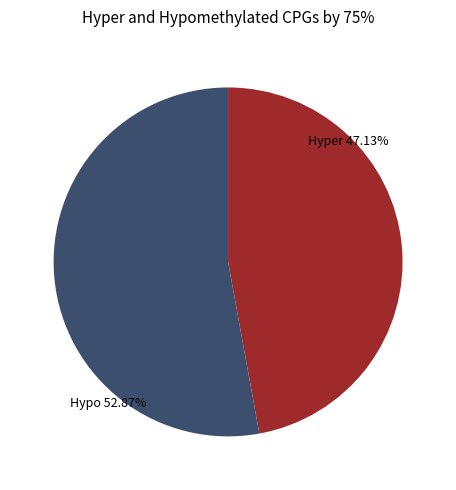

Is there any slice that represents more than half of the pie?

Yes